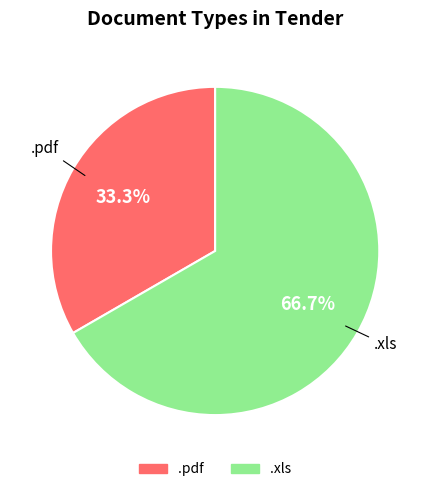

The .xls slice represents 73% of the pie. True or false?

False